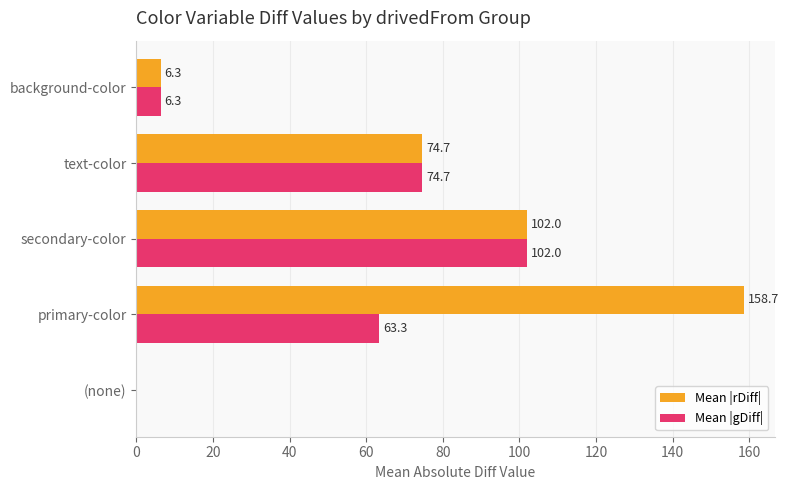

At which category is the sum across all series the highest?

primary-color